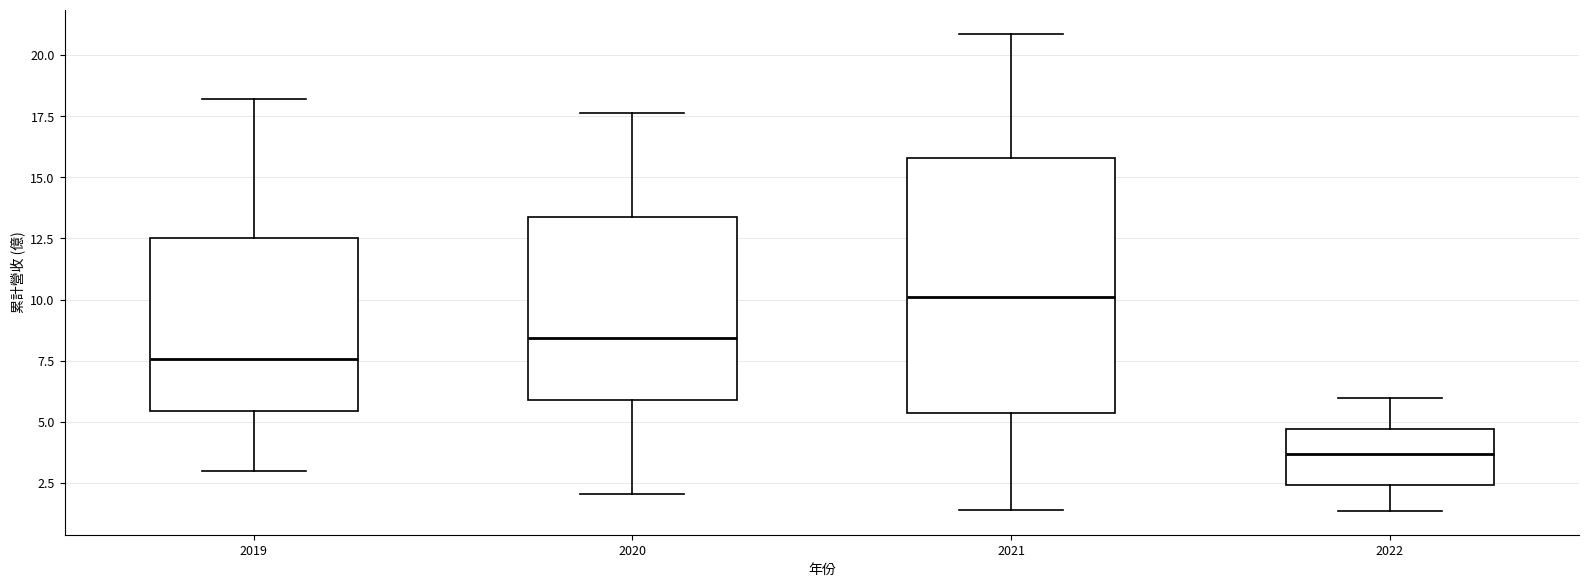

Comparing the boxes themselves (not the whiskers), which one is the tallest?

2021